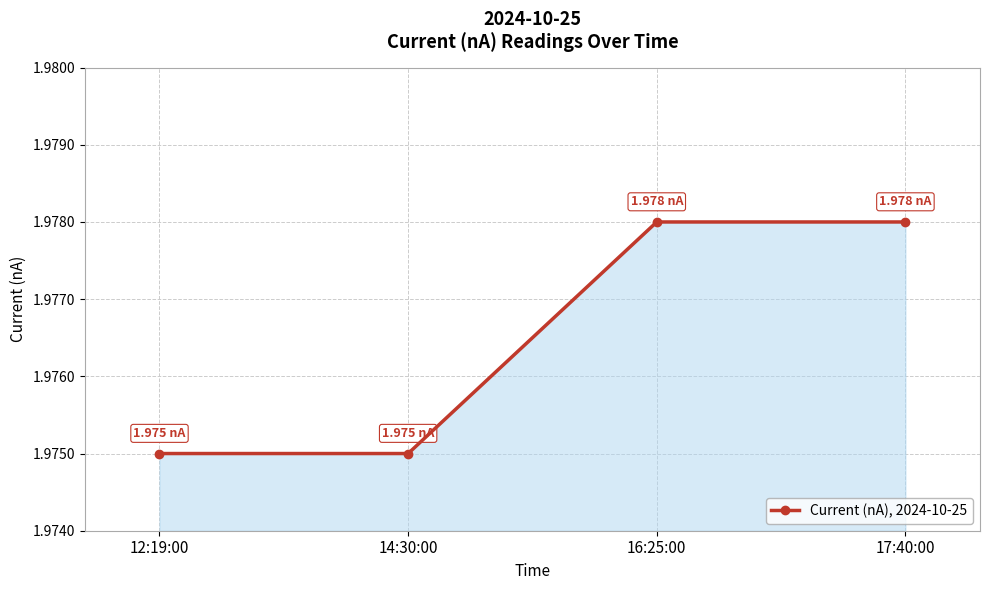

True or false: there are more than 2 points higher than both neighbors.

False